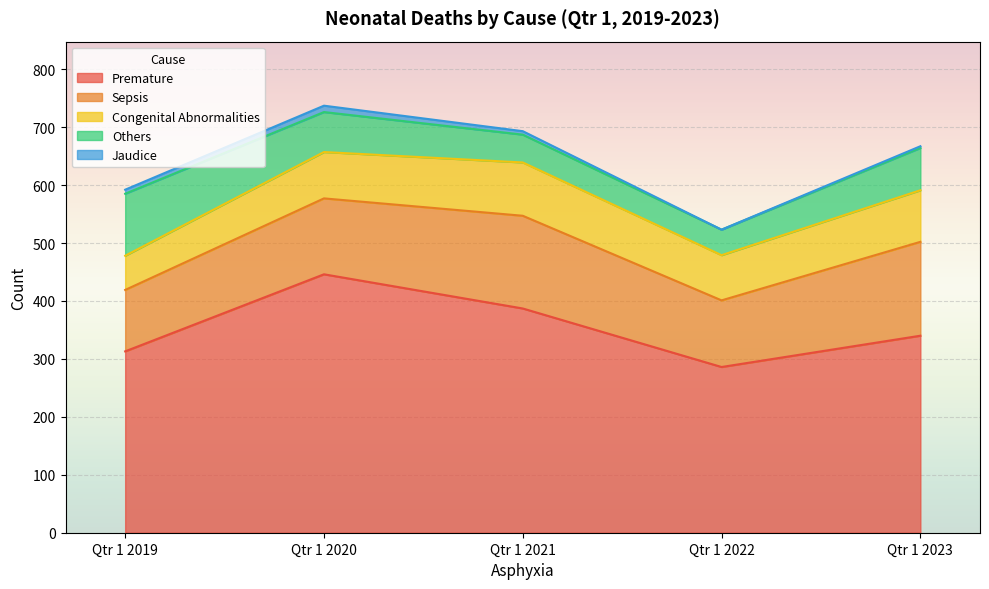

True or false: Sepsis and Congenital Abnormalities intersect in this chart.

False